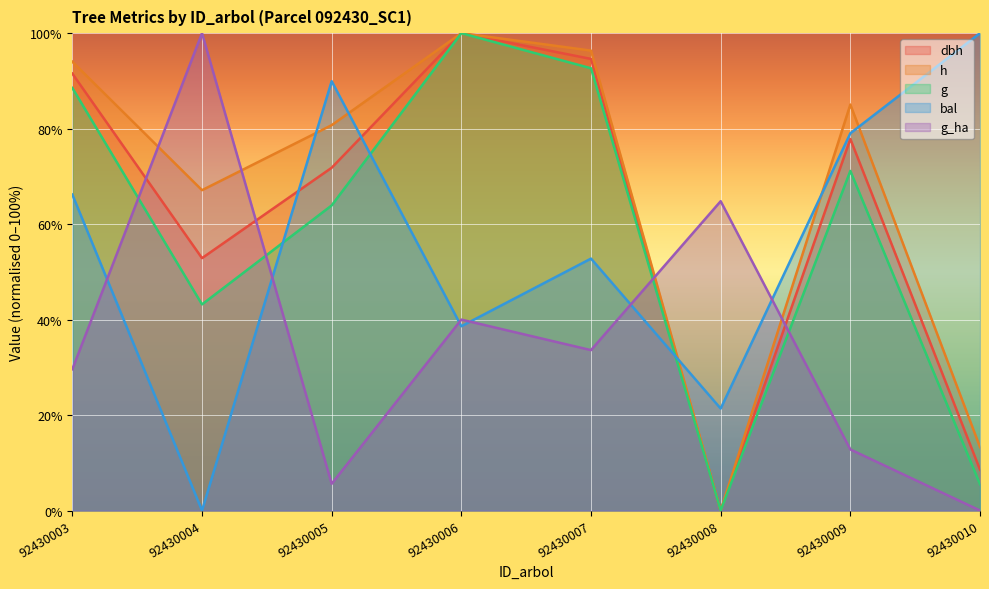

Rank the categories by g value from highest to lowest.

92430006, 92430007, 92430003, 92430009, 92430005, 92430004, 92430010, 92430008